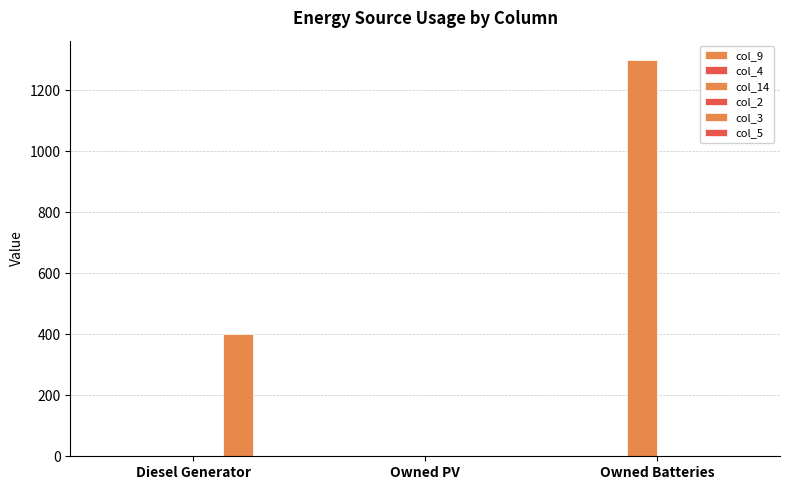

Reading left to right, what are all the values shown in this chart?

col_9: 0	0	0
col_4: 0	0	0
col_14: 0	0	1298
col_2: 0	0	0
col_3: 400	0	0
col_5: 0	0	0